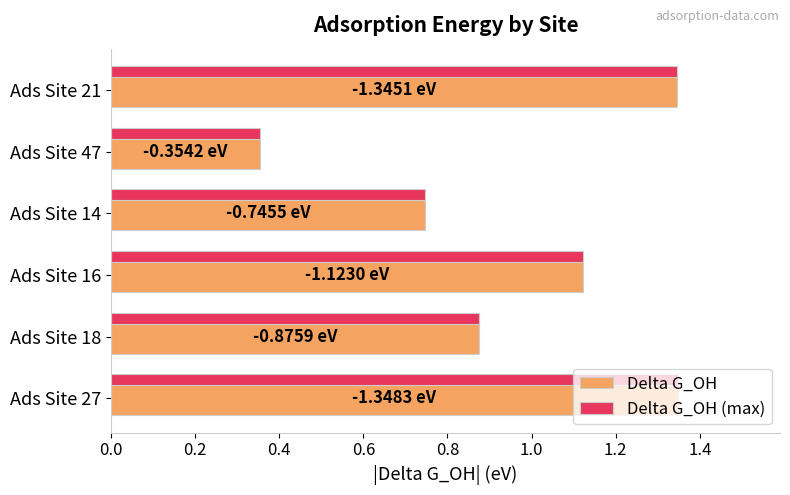

True or false: the data shows 0.5 at Ads Site 47.

False